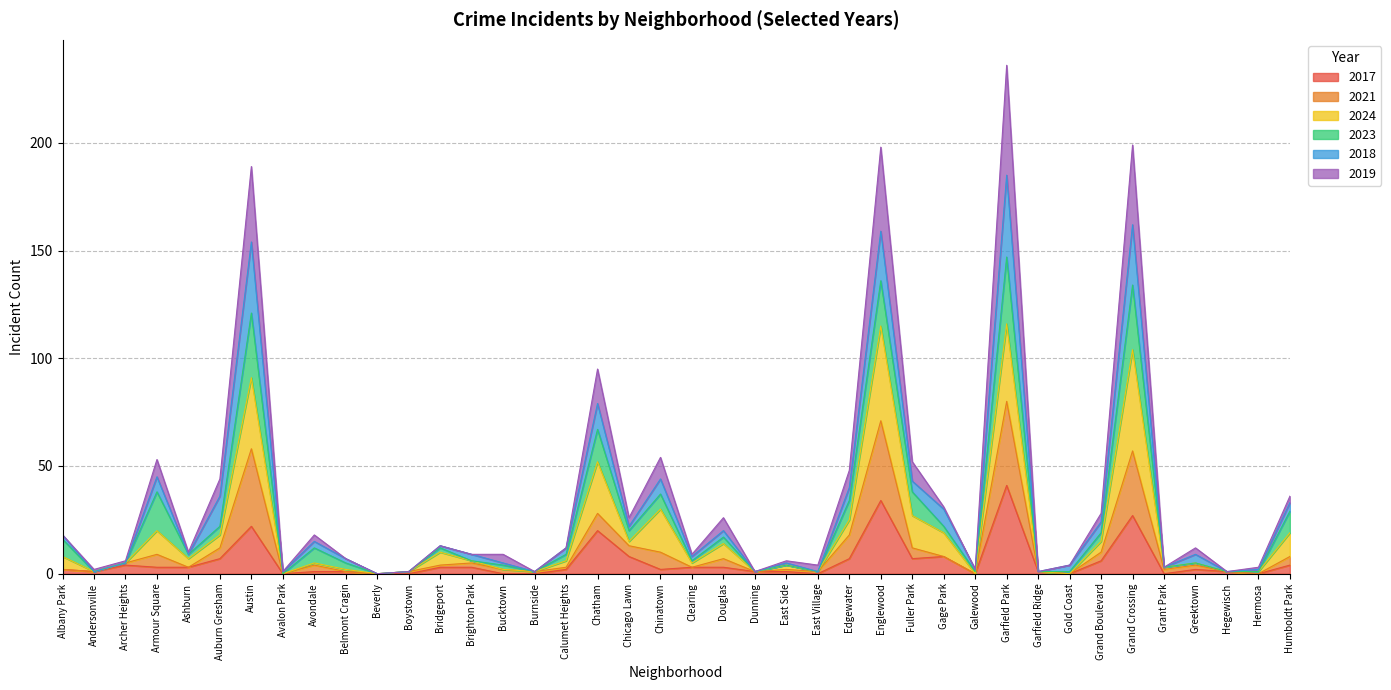

The 2017 series shows 3 at Chinatown. True or false?

False